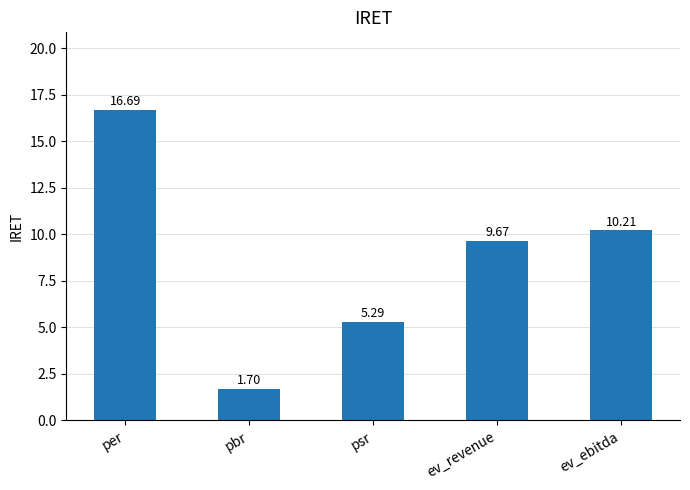

Between ev_ebitda and pbr, which is larger?

ev_ebitda